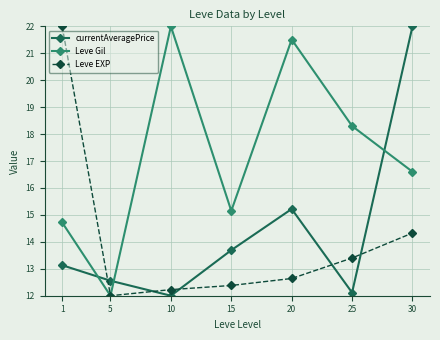

Where does the currentAveragePrice series first go above 13?

1